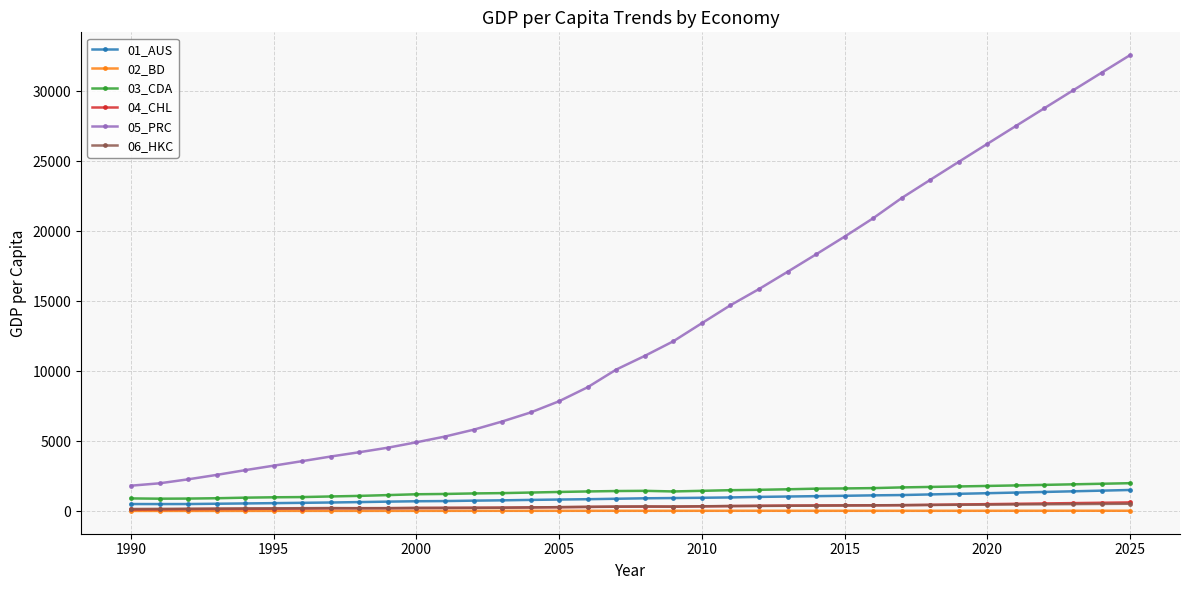

What is the maximum value shown in the chart?

32566.1